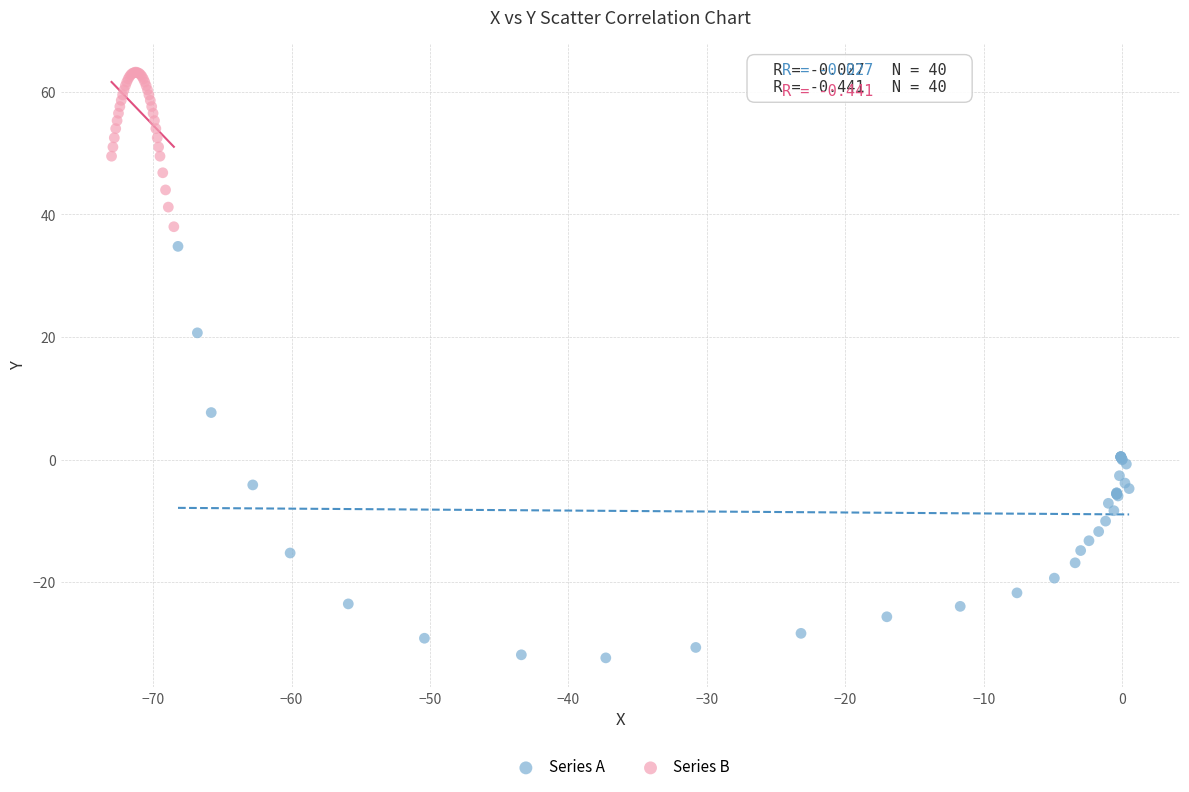

Which series reaches the maximum Y coordinate?

Series B